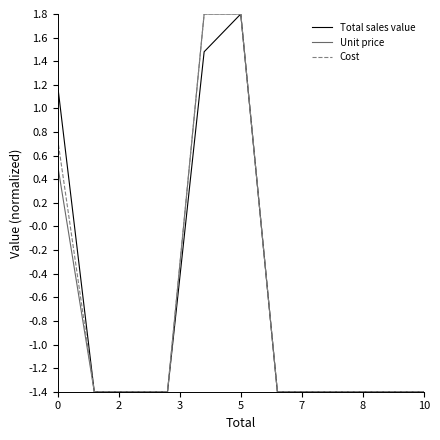

What is the maximum value for Total sales value?

1.8